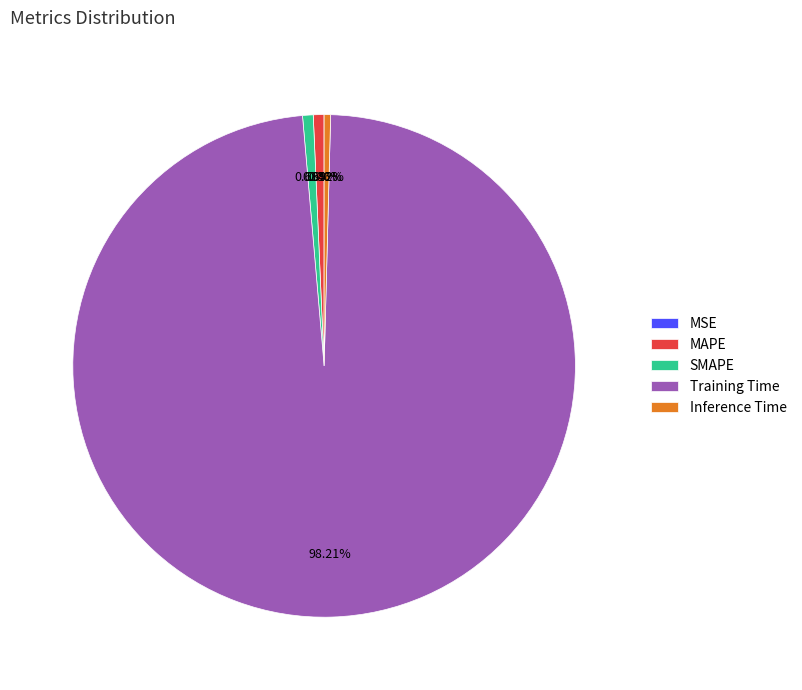

What is the largest slice in the pie chart?

Training Time